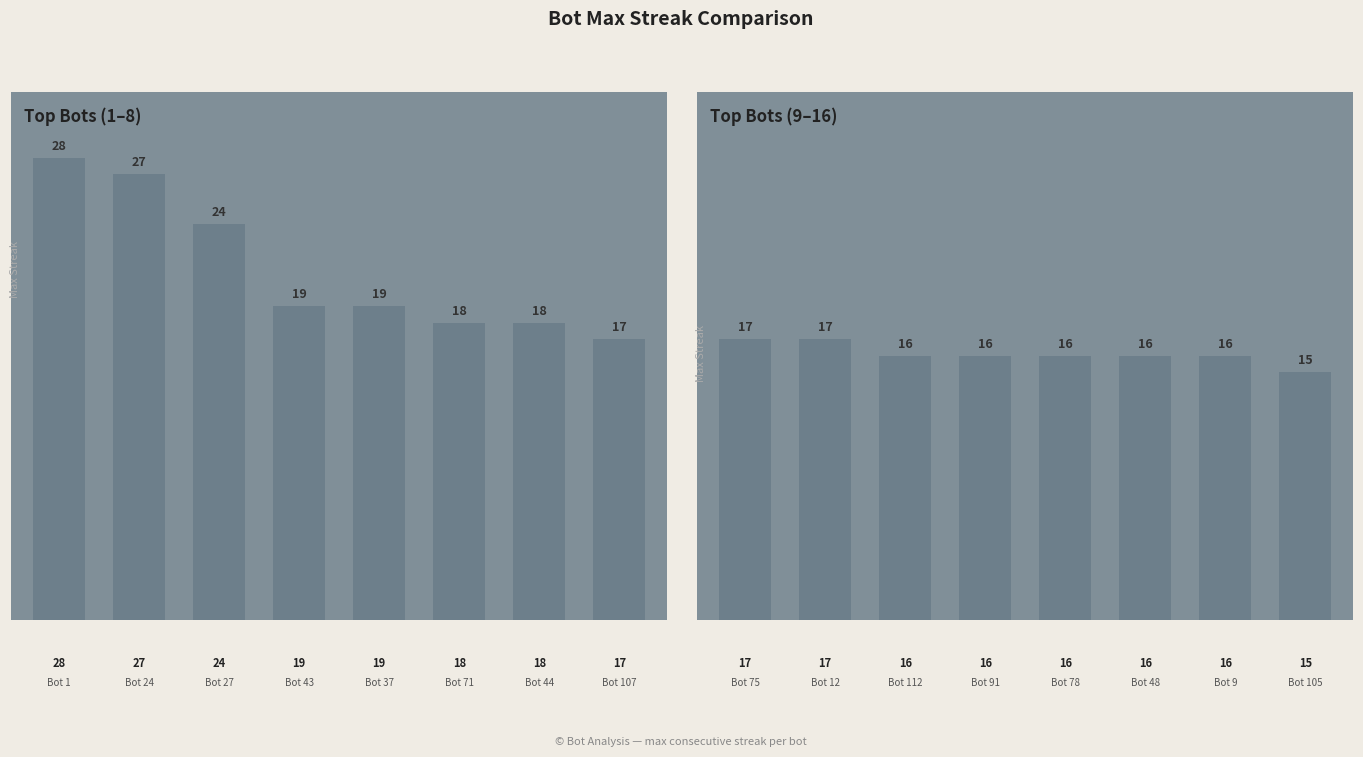

How many groups of bars are there?

8